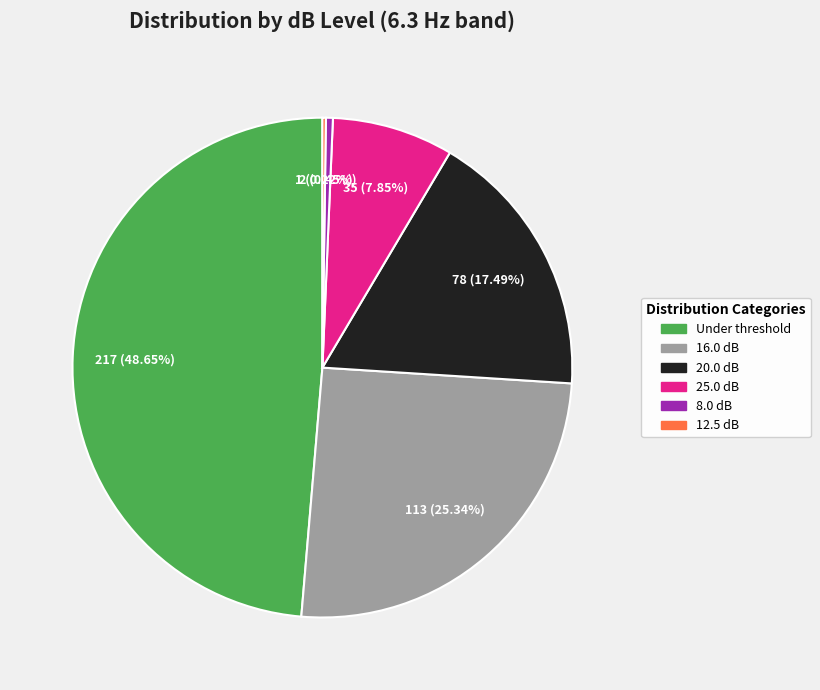

Approximately how many times larger is the value at 20.0 dB compared to 16.0 dB?

0.7